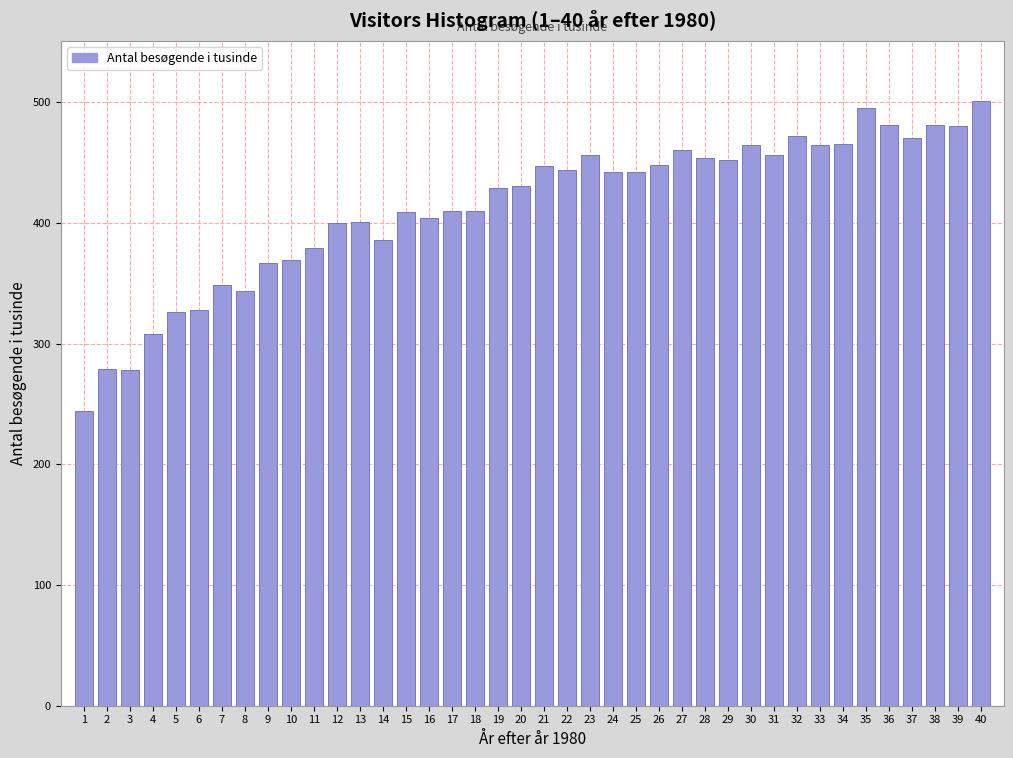

What value does the data have at 2?

279.0